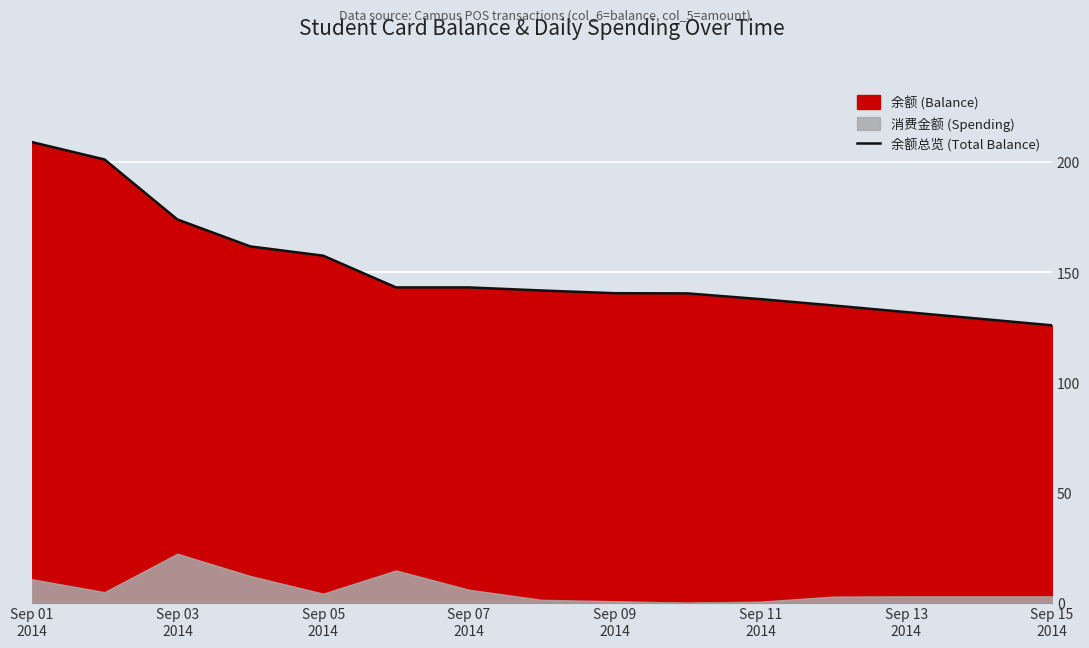

How many data points are less than 141?

7